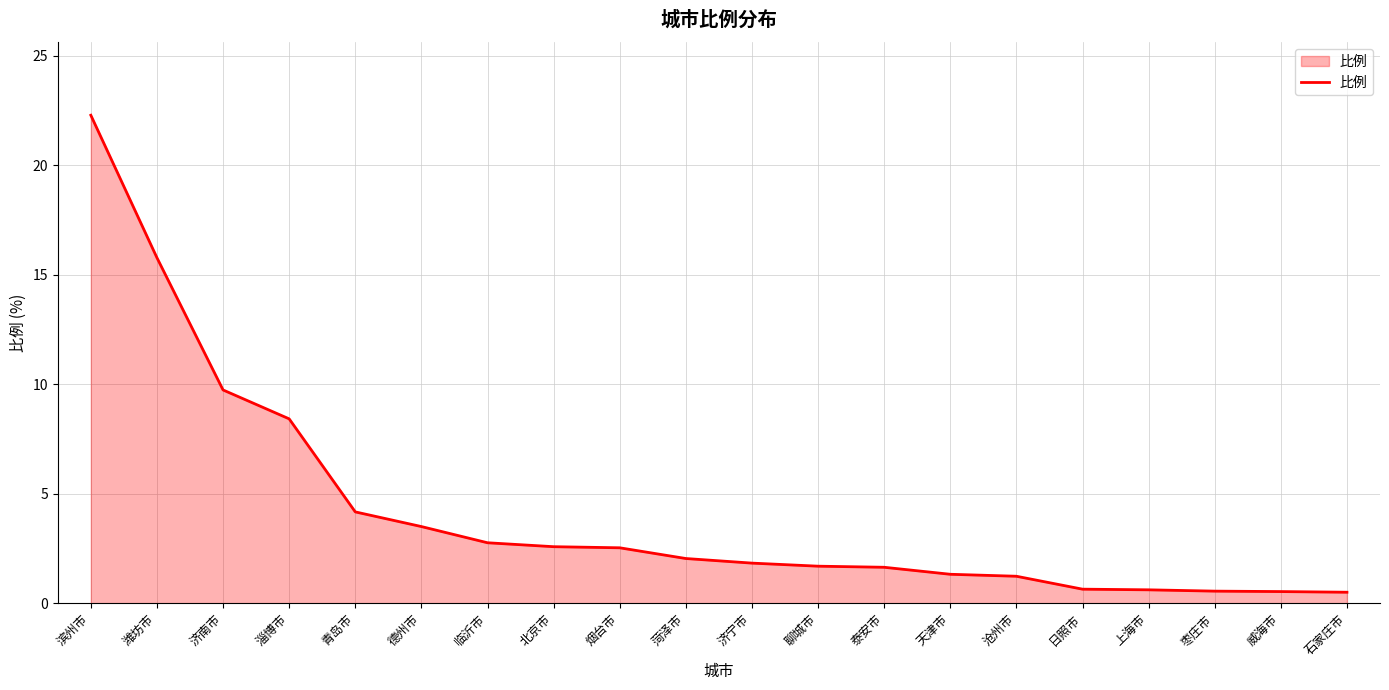

Which category has the highest value across all series?

滨州市